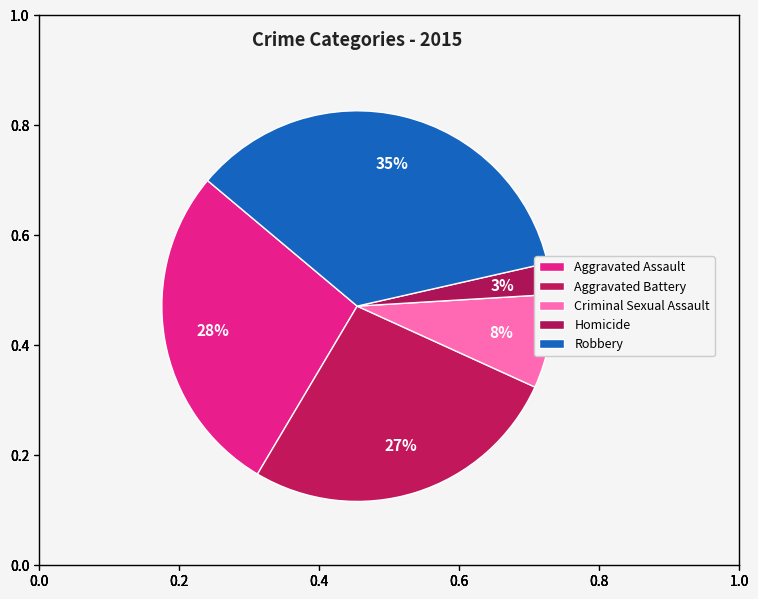

What percentage is NOT represented by Robbery?

64.7%